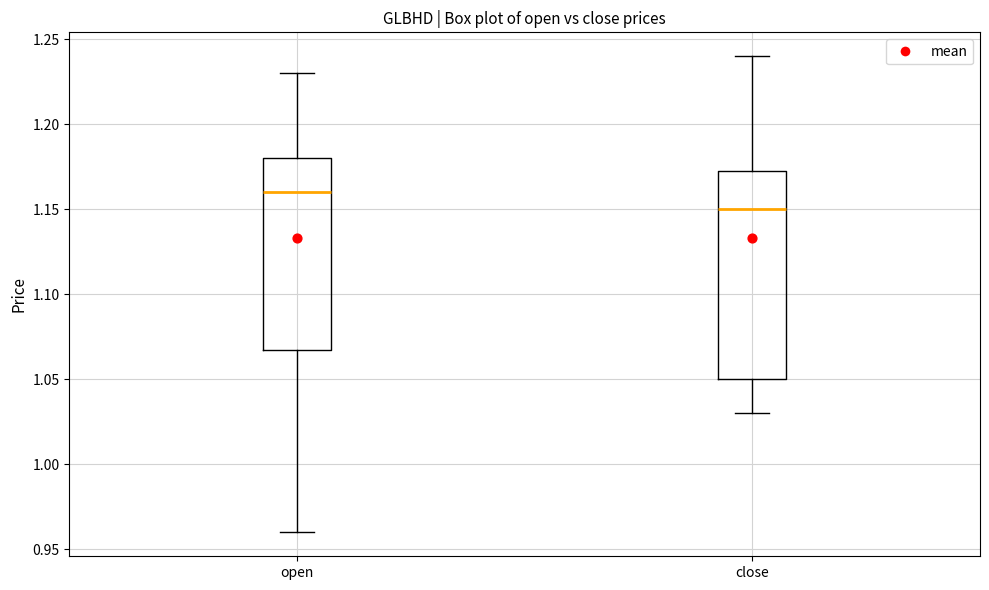

Where is the upper edge of the box for close on the y-axis? The values are not printed on the chart, so give them approximately, as read against the axis.

1.175